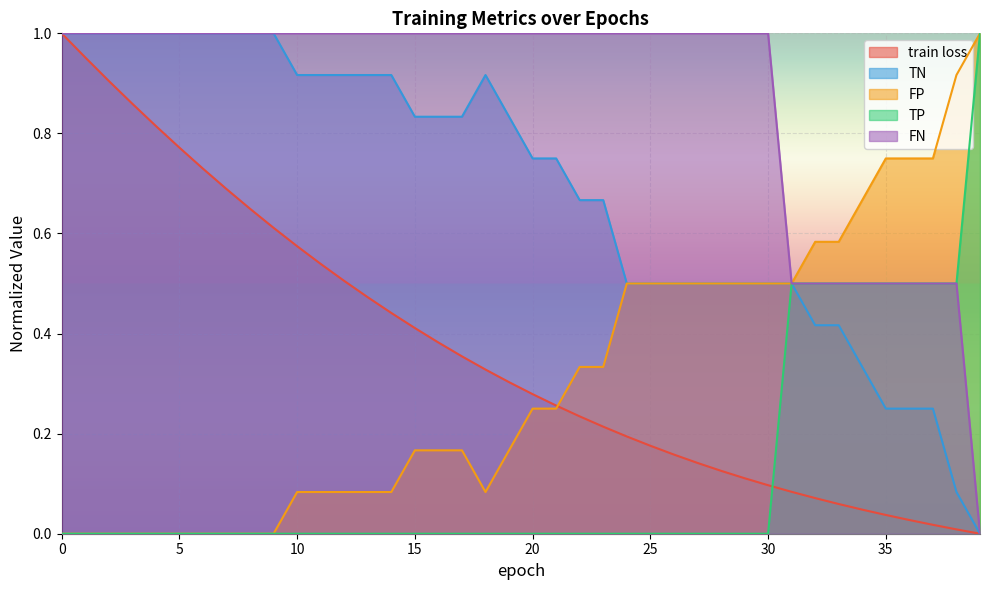

What is the greatest value displayed?

1.0